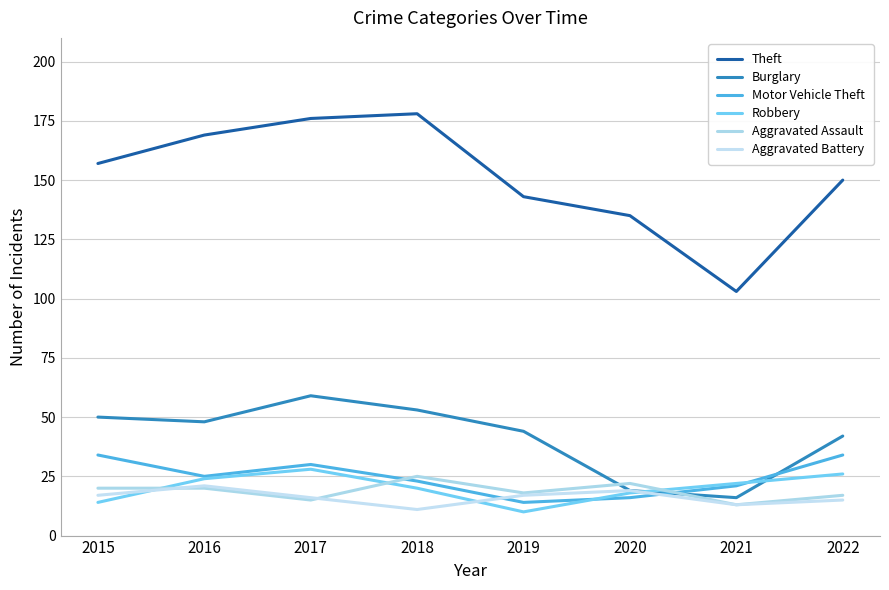

At which label does Burglary reach its peak?

2017